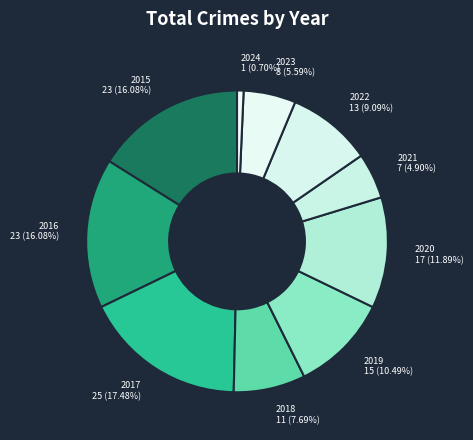

To the nearest percent, what is the average slice percentage?

10%